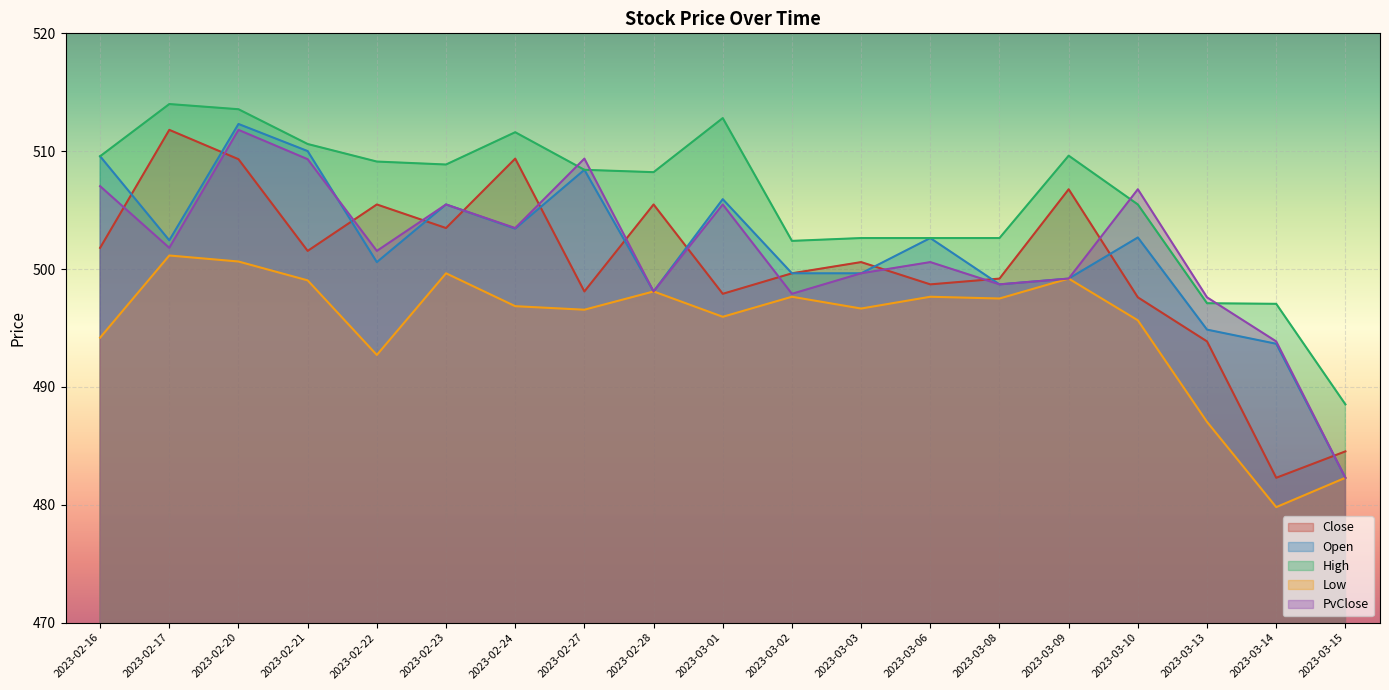

What is the smallest value displayed?

479.8